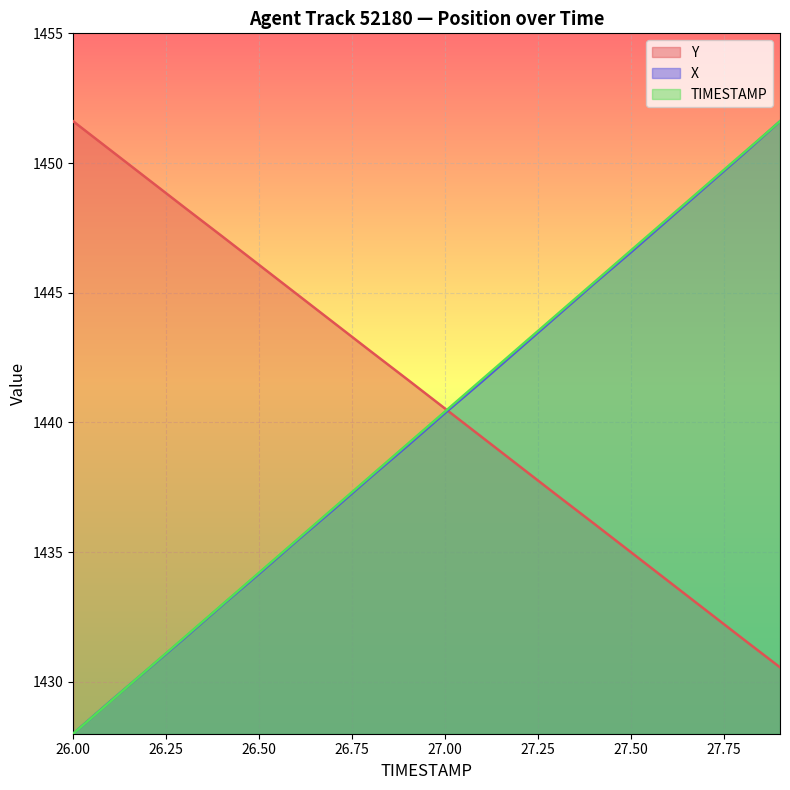

What is the smallest value displayed?

1428.0